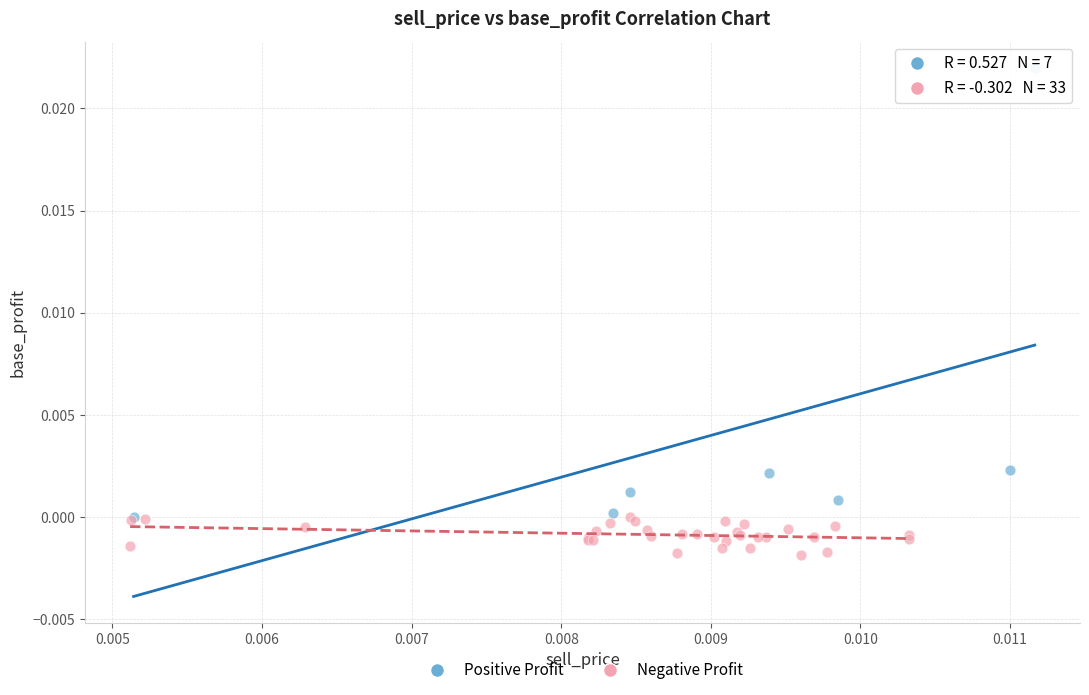

What are all the series names shown in the legend?

Positive Profit, Negative Profit